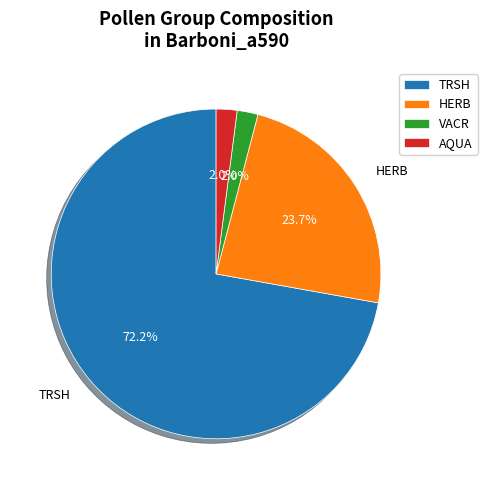

What portion of the pie excludes HERB?

76.3%